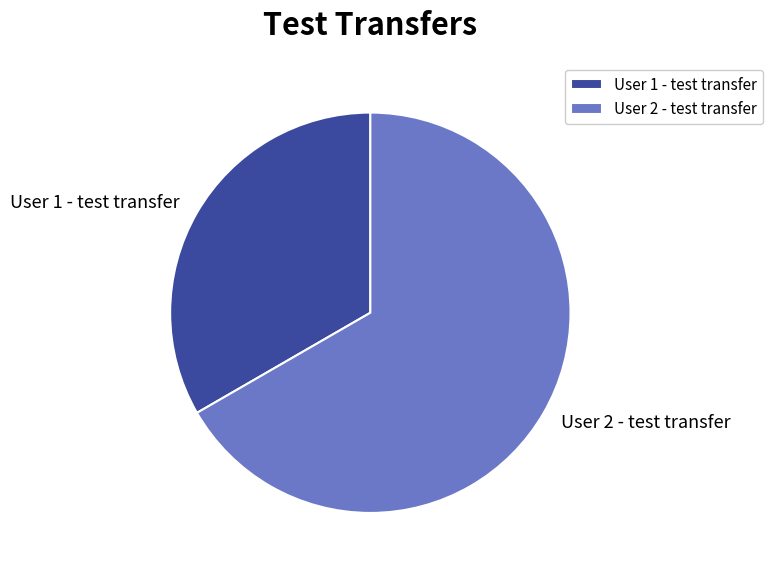

True or false: User 2 - test transfer accounts for 54% of the total.

False